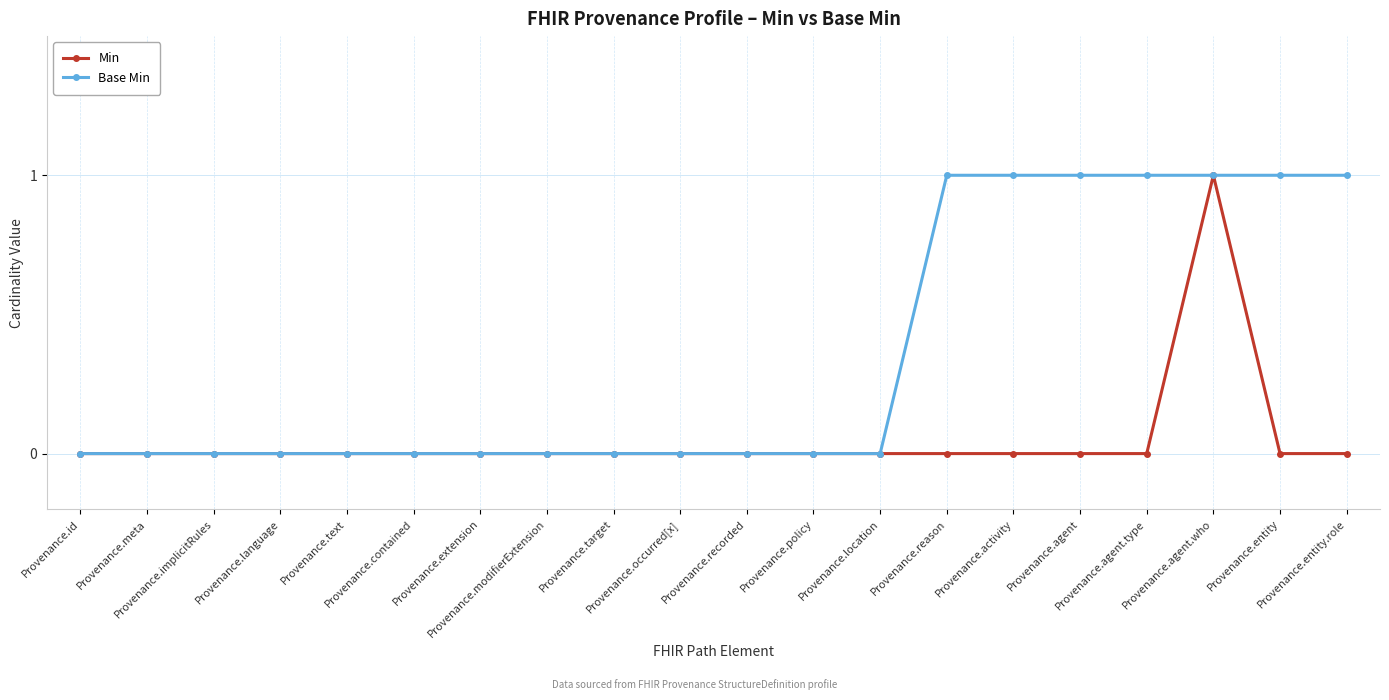

What is the label of the 4th point from the left?

Provenance.language